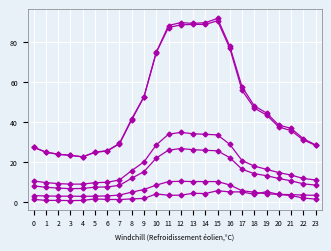

At which category is the sum across all series the highest?

15